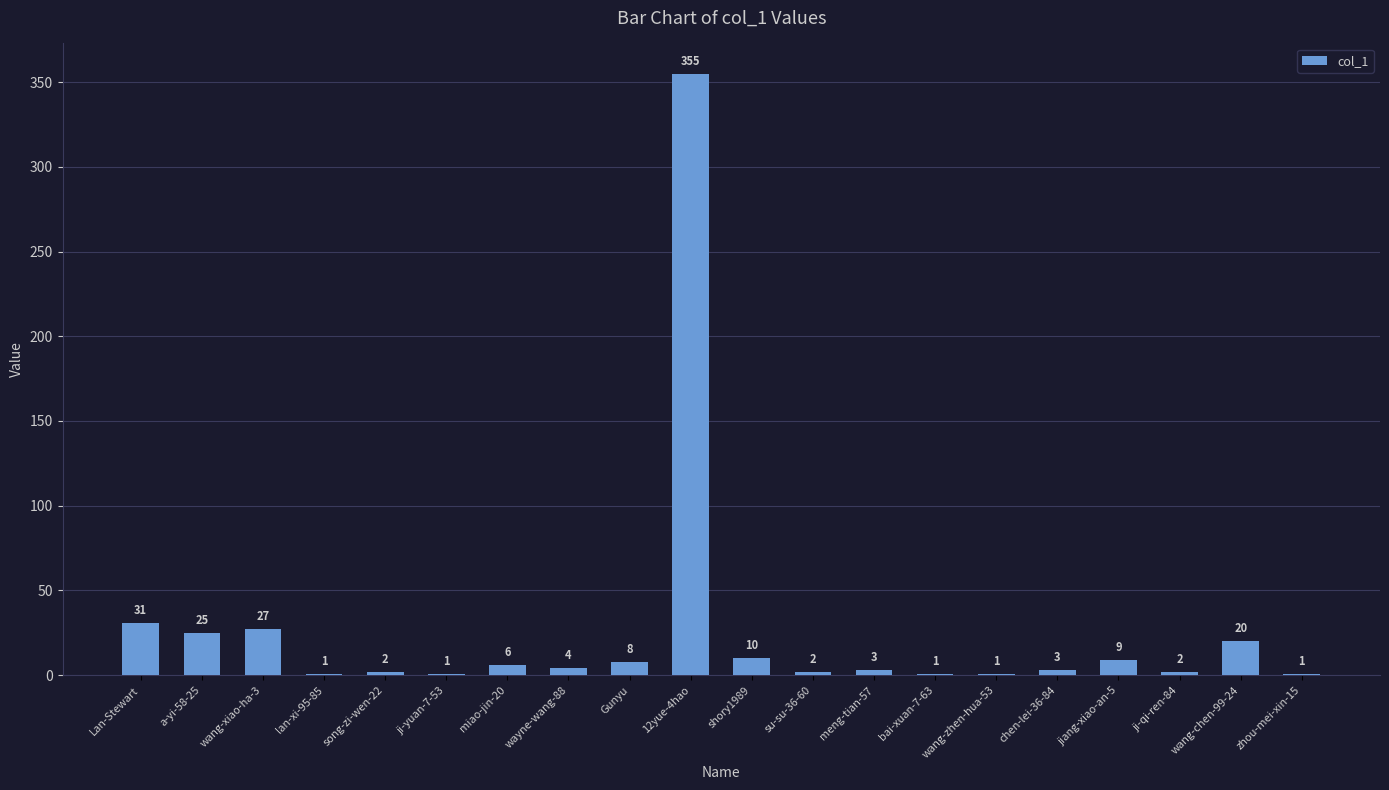

Which label corresponds to the largest value in the chart?

12yue-4hao